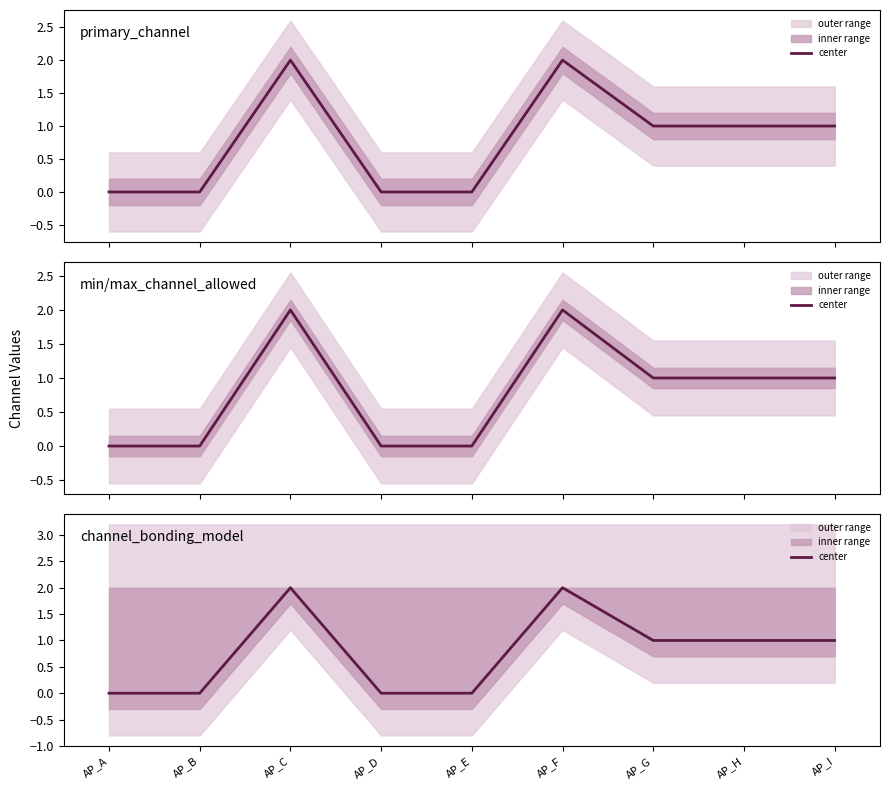

What is the sum of the values at AP_C and AP_H?

3